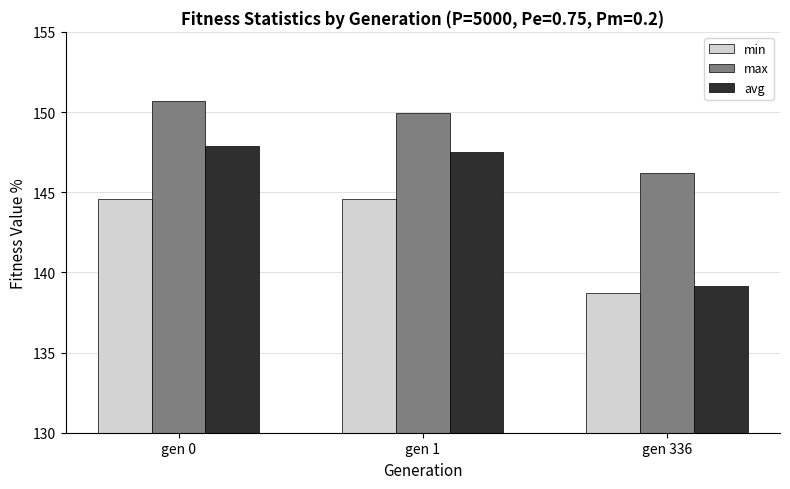

What is the difference between the second highest and minimum values in the min series?

5.9